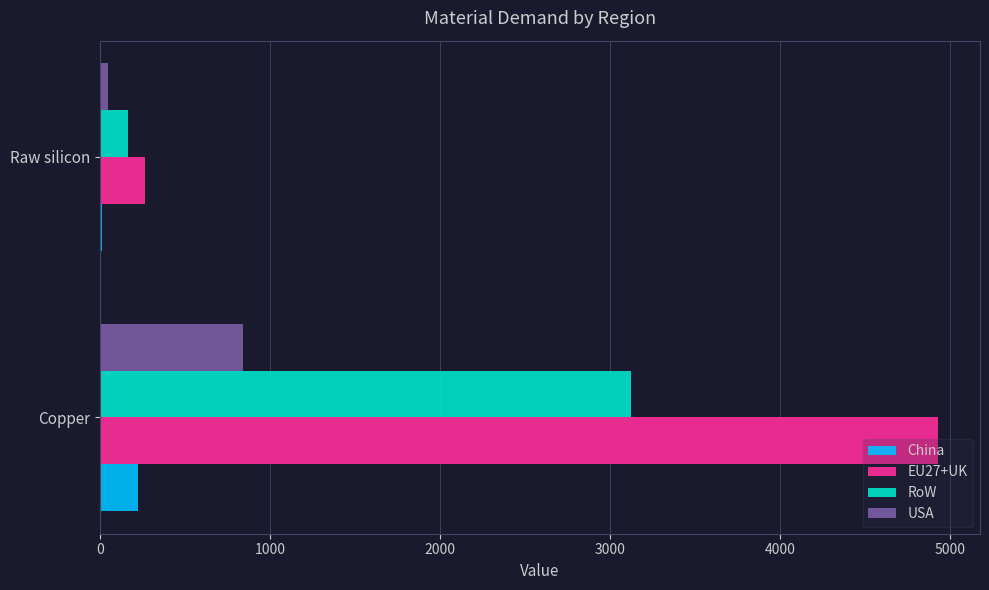

What is the sum of all EU27+UK values?

5192.2